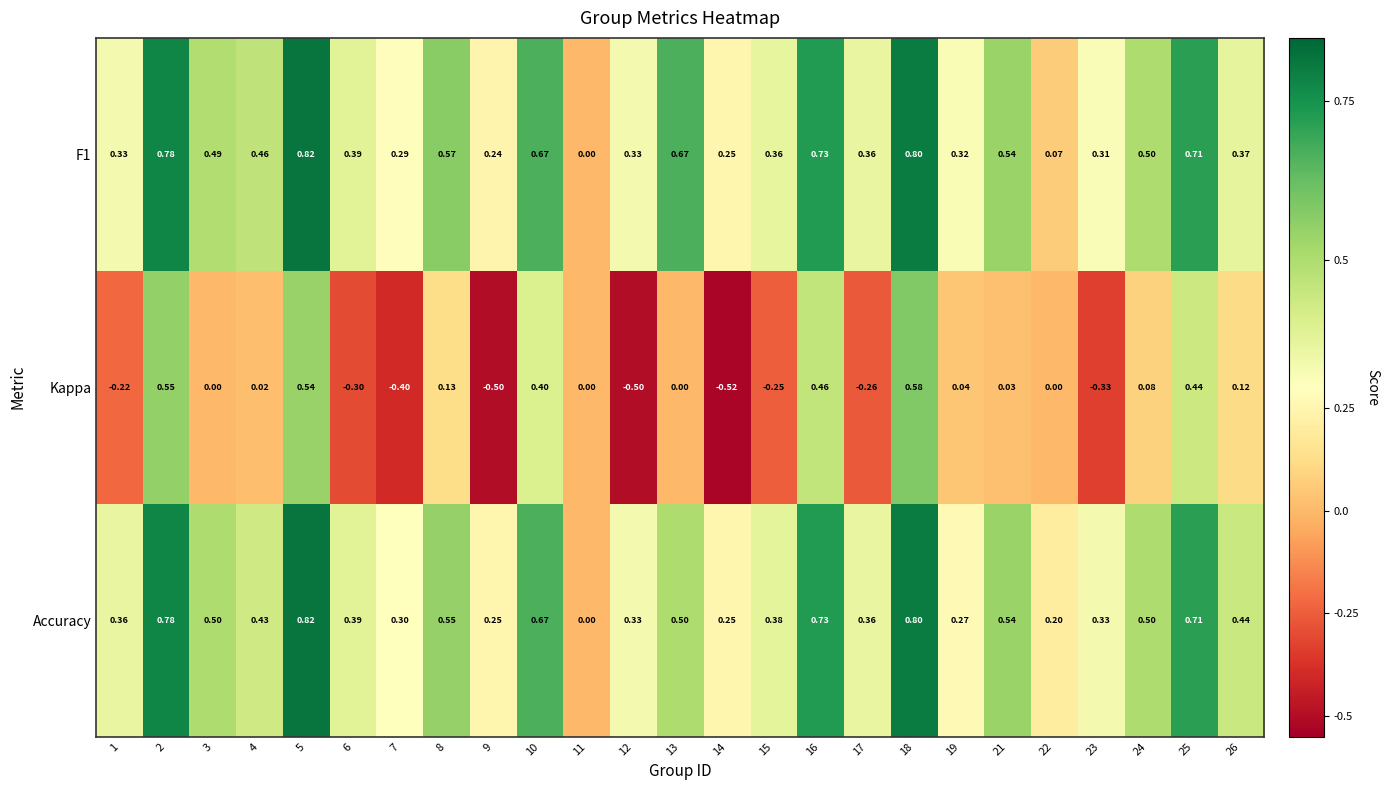

Is the value of Kappa at 11 greater than the value of F1 at 19?

No